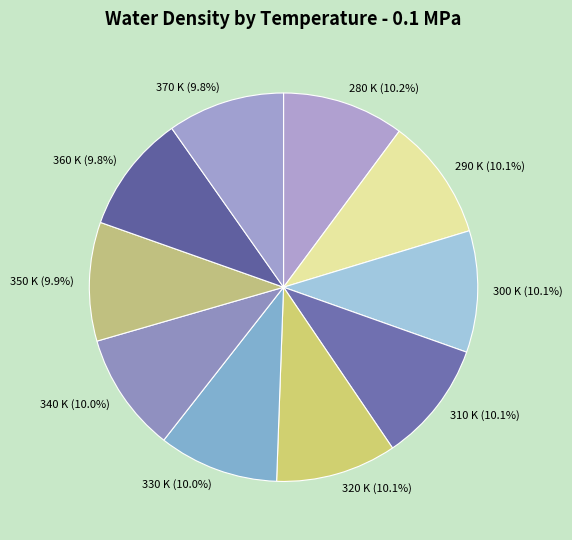

What percentage is NOT represented by 310 K?

89.9%